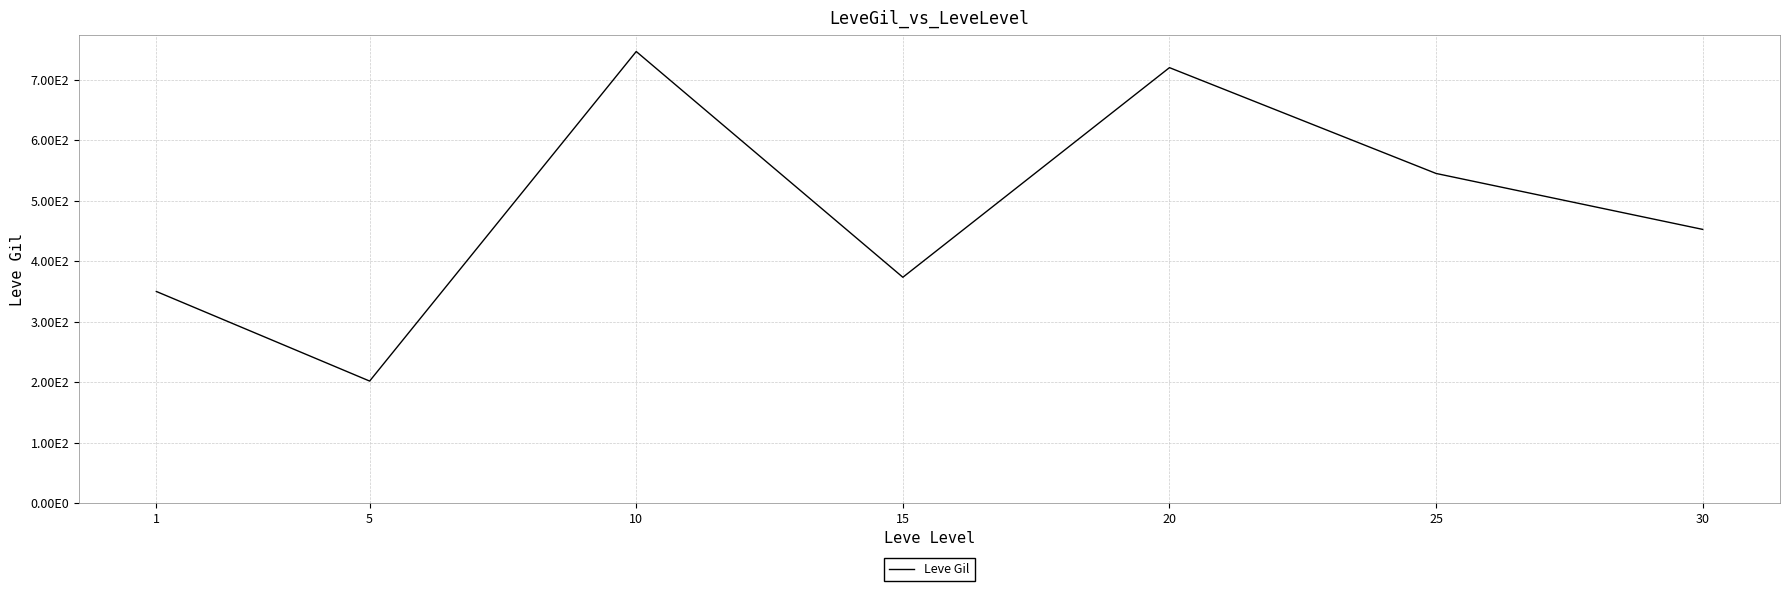

The chart shows a value of 373.3 at 15. True or false?

True